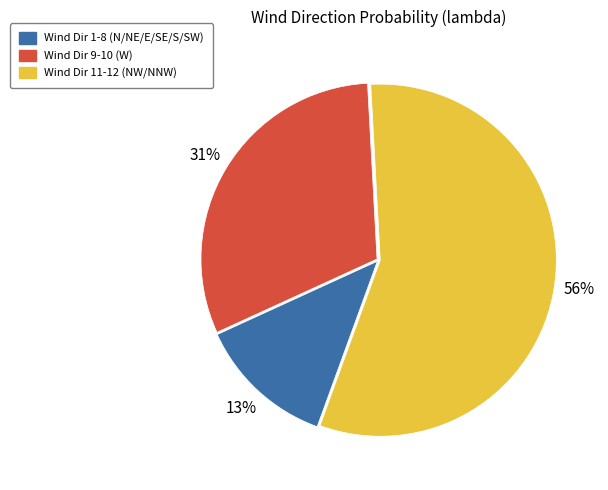

Is there a majority slice in this chart?

Yes